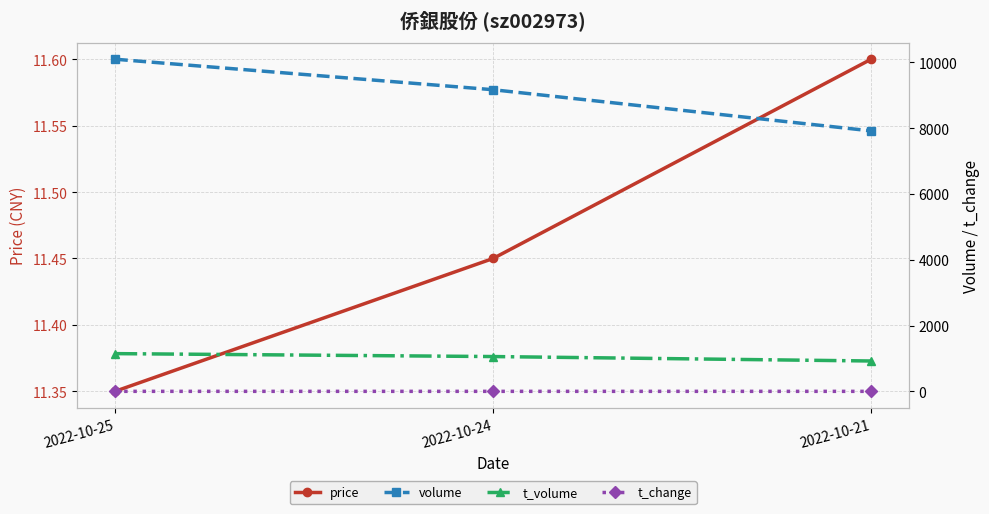

What are all the series names shown in the legend?

price, volume, t_volume, t_change